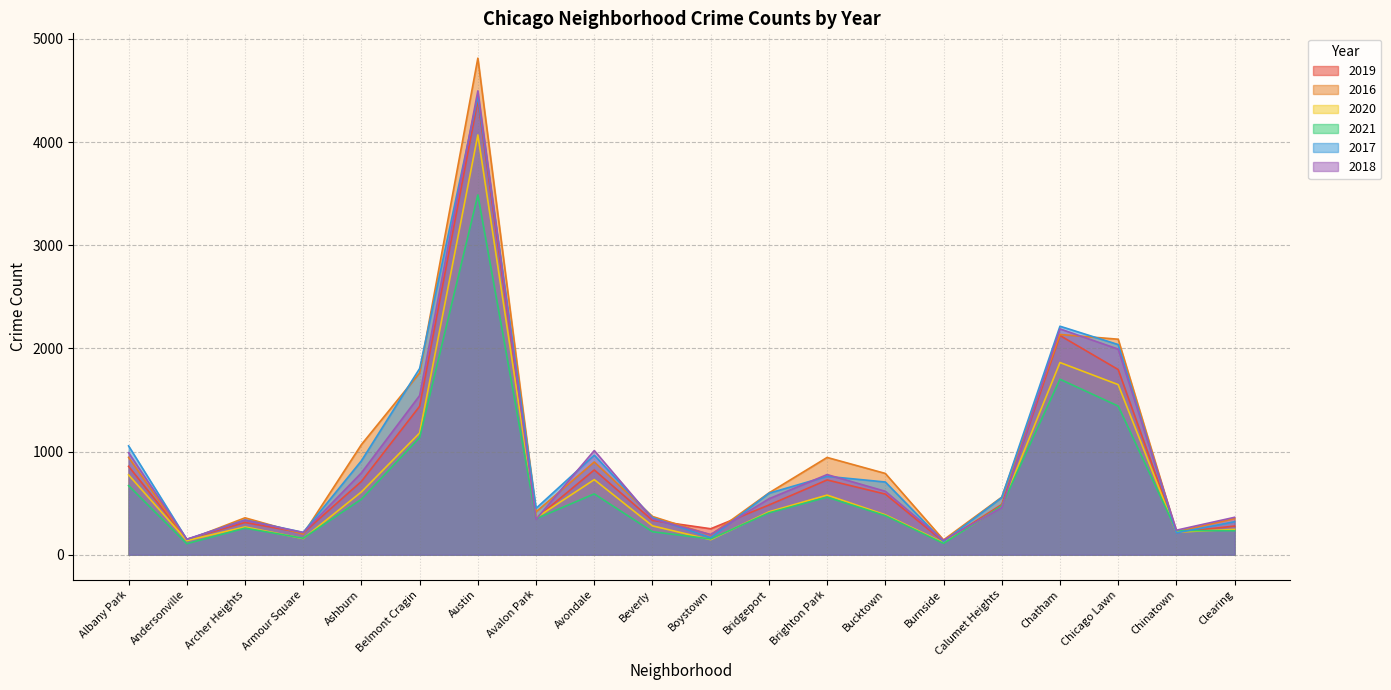

True or false: 2017 has a value of 596 at Bridgeport.

True